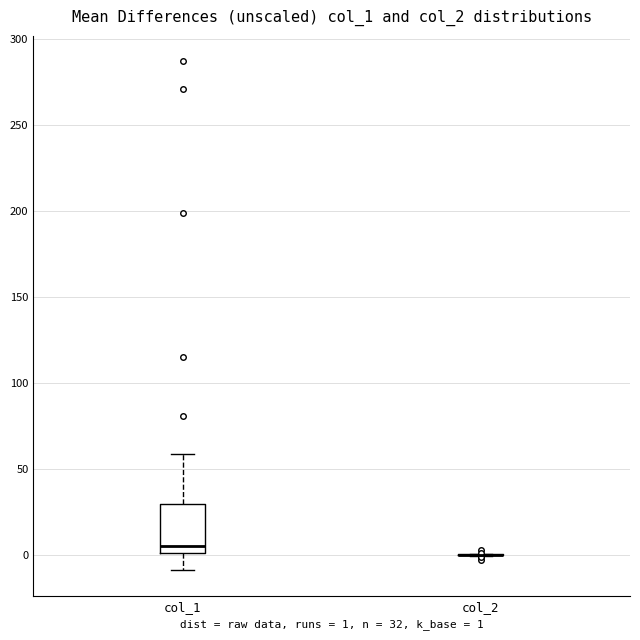

Comparing the boxes themselves (not the whiskers), which one is the tallest?

col_1